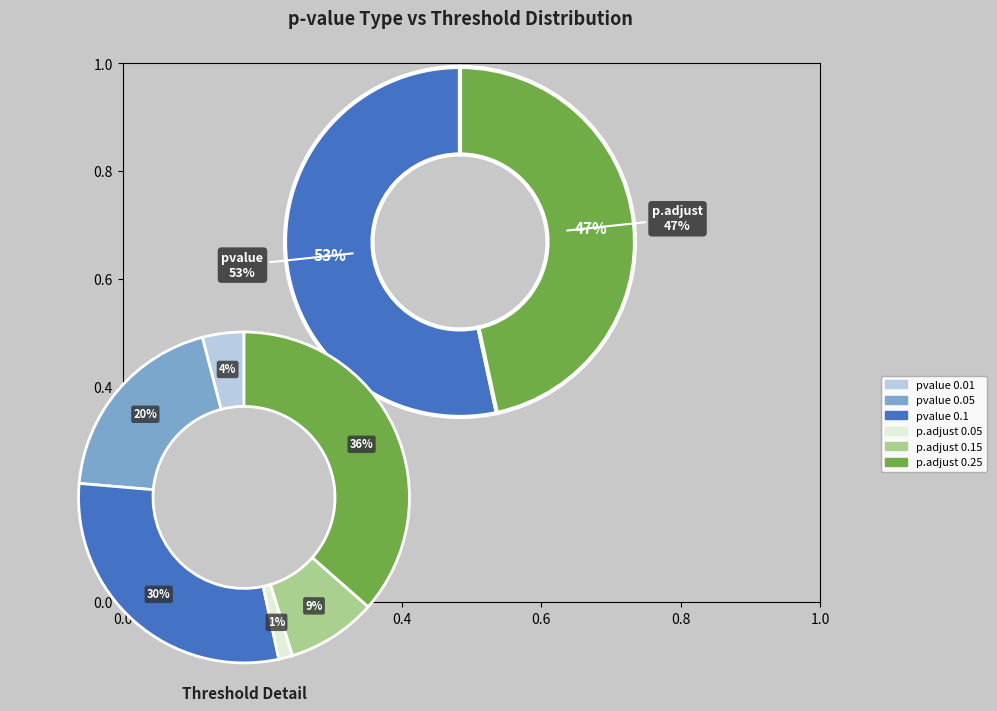

To the nearest percent, what portion does pvalue_0.1 represent?

30%